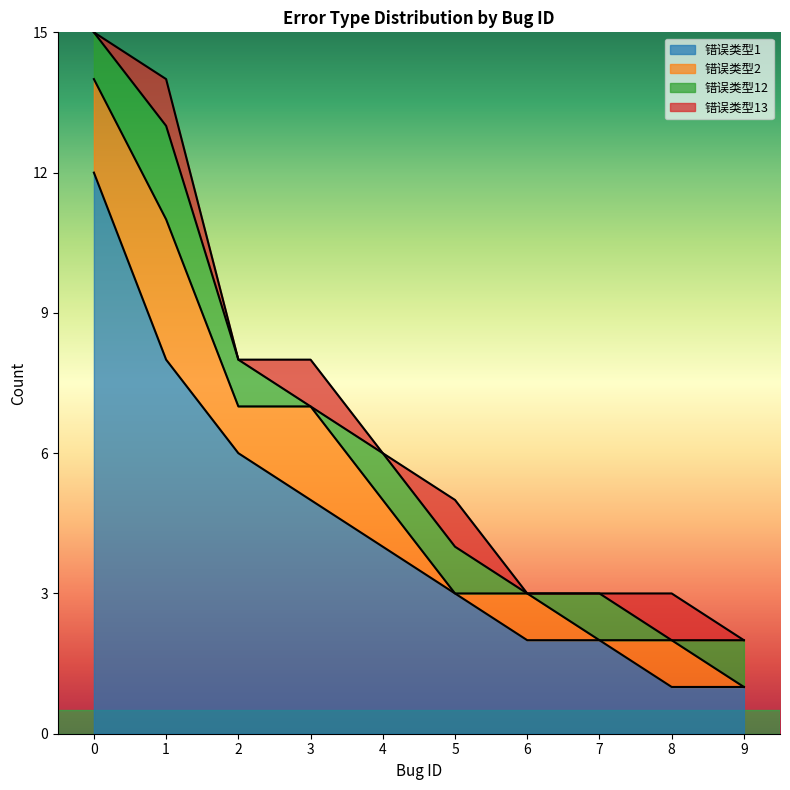

Reading left to right, list all the values displayed in this chart.

错误类型1: 12	8	6	5	4	3	2	2	1	1
错误类型2: 2	3	1	2	1	0	1	0	1	0
错误类型12: 1	2	1	0	1	1	0	1	0	1
错误类型13: 0	1	0	1	0	1	0	0	1	0